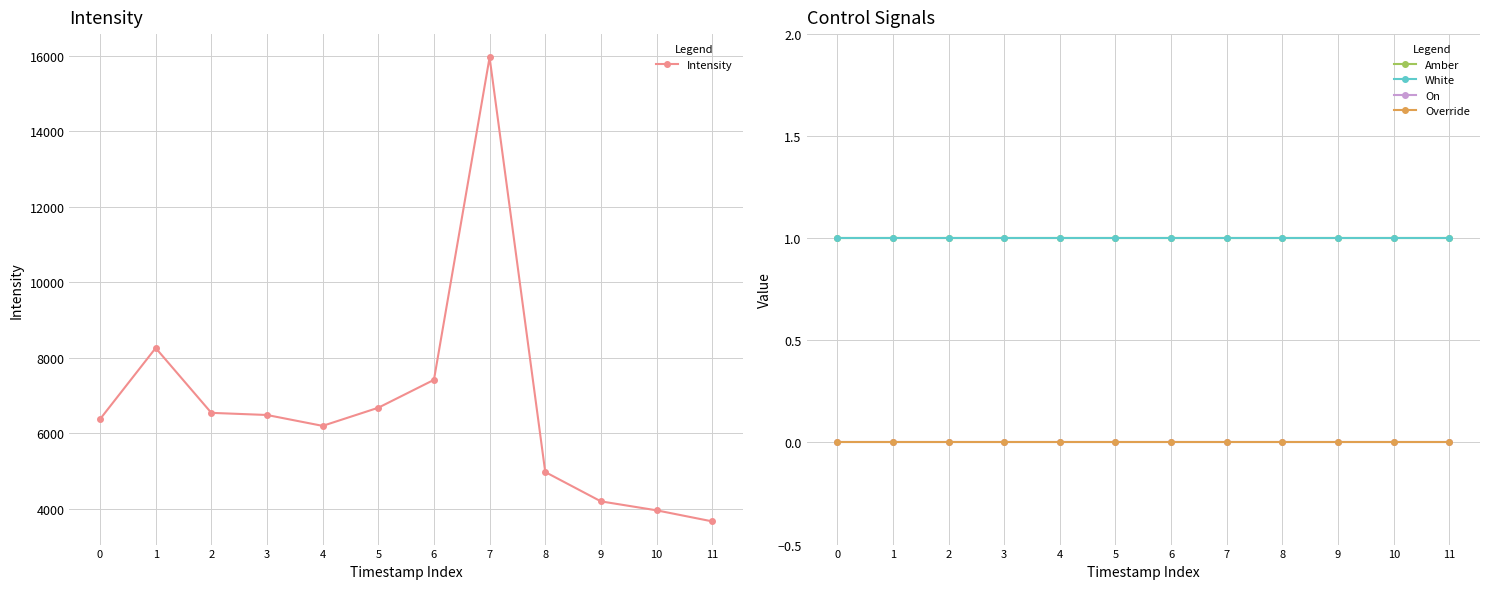

Which series has the largest total across all categories?

Intensity